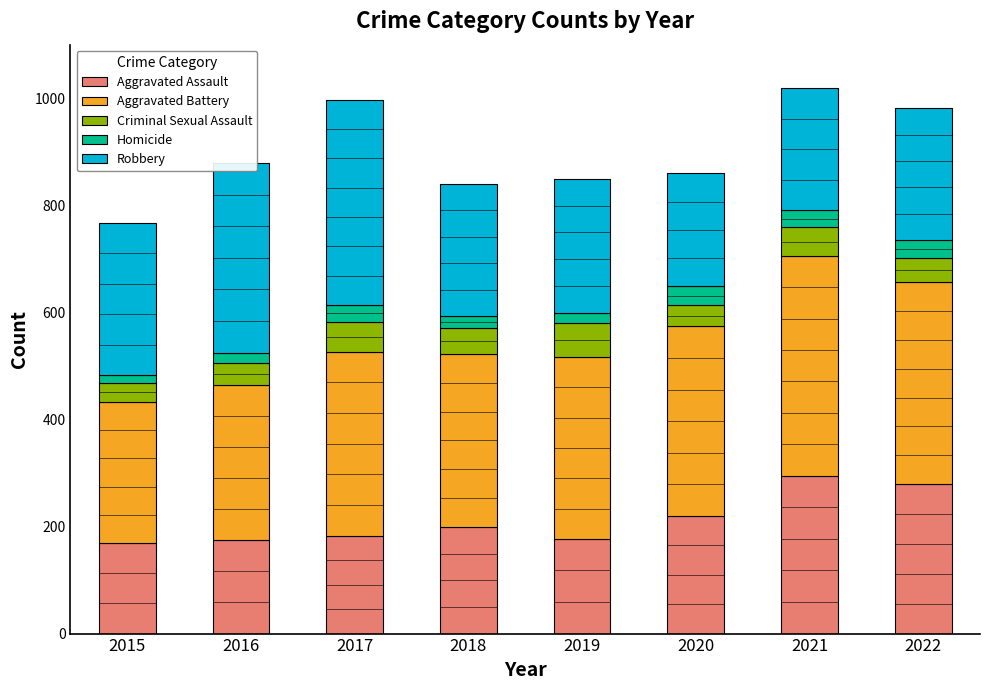

What is the total value across all series at 2017?

998